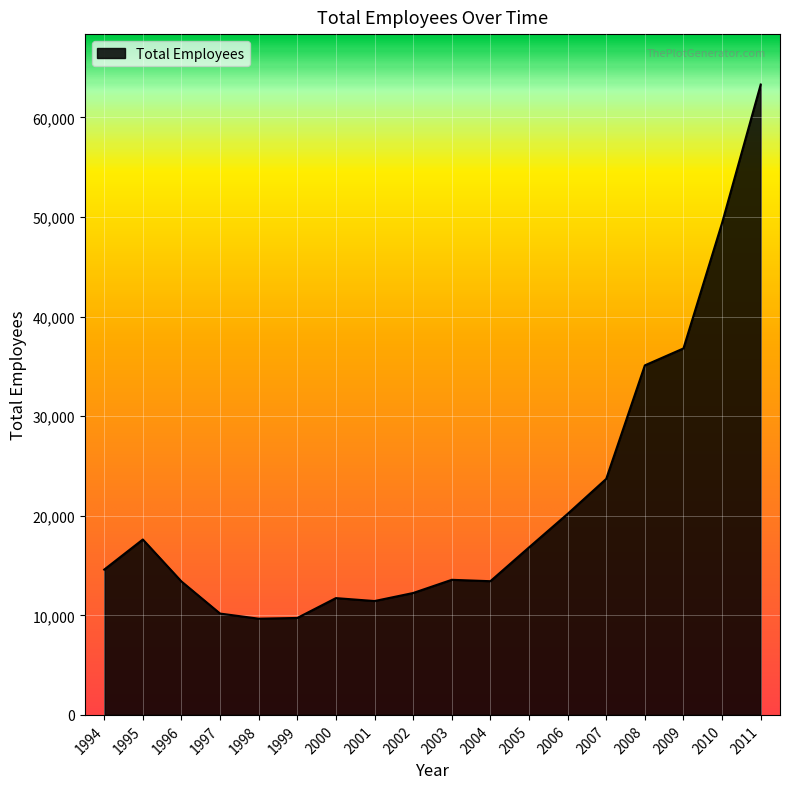

What is the sum of the values at 2000 and 2003?

25294